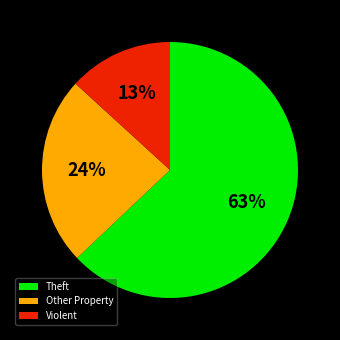

Combined, do Violent and Theft account for over 50%?

Yes